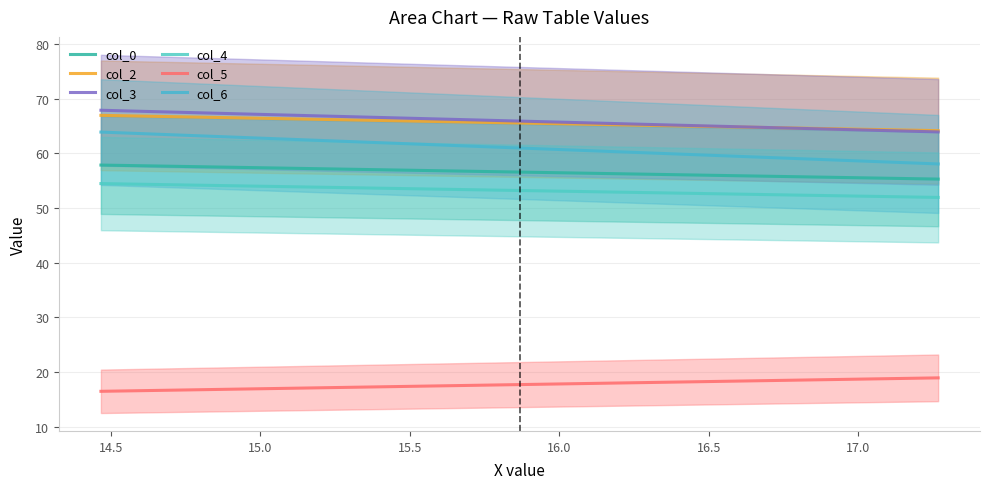

What are all the series names shown in the legend?

col_0, col_2, col_3, col_4, col_5, col_6